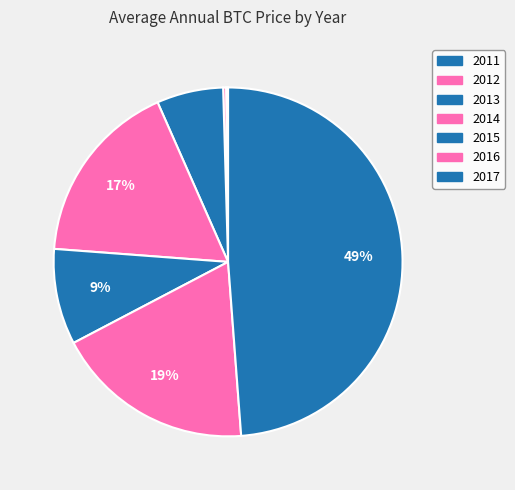

What is the total percentage of 2014 and 2015?

26.1%